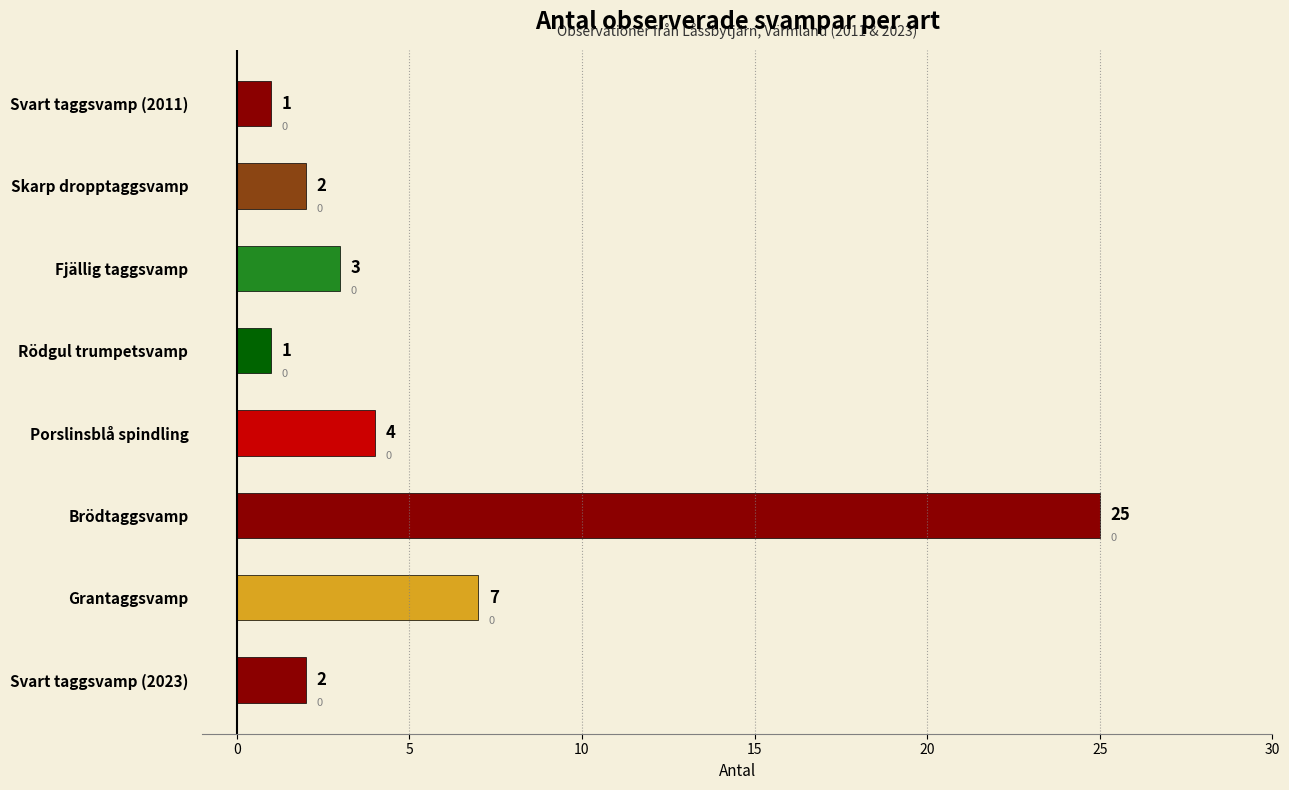

Read the value at Brödtaggsvamp.

25